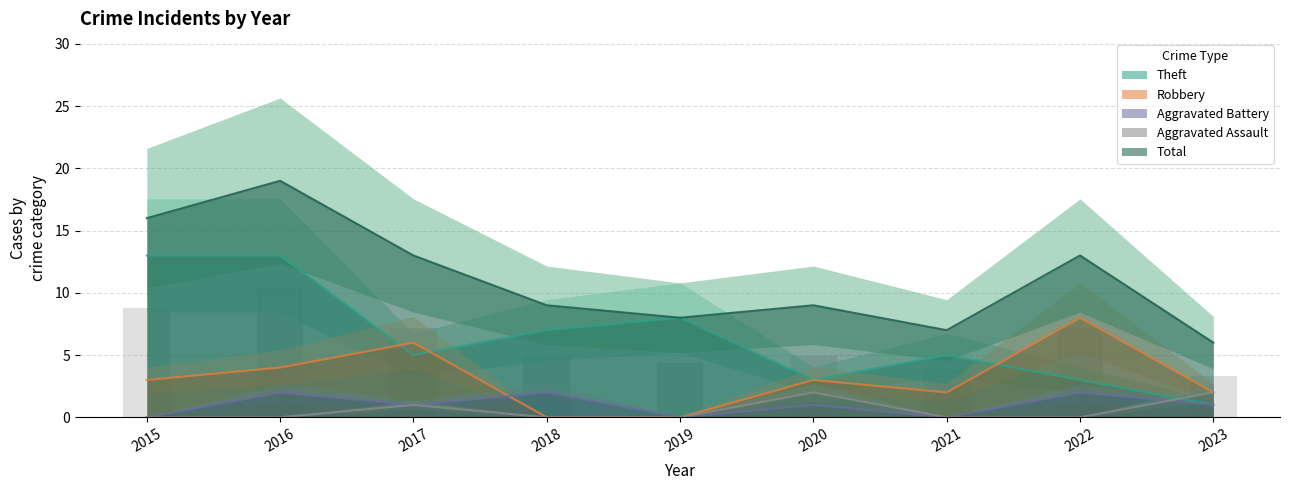

Rank the series at 2017 from lowest to highest value.

Aggravated Assault, Aggravated Battery, Theft, Robbery, Total